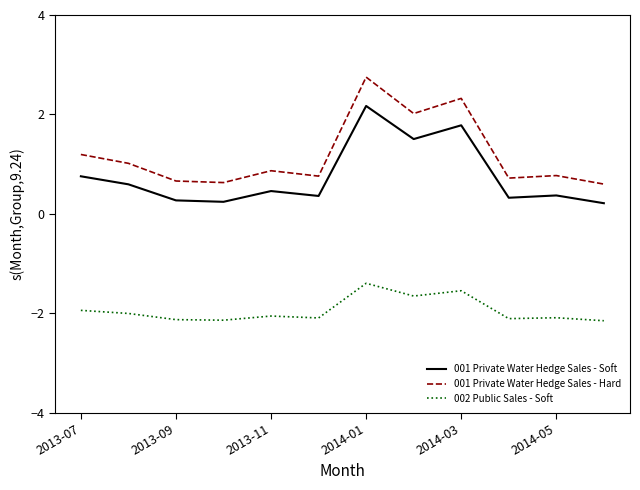

True or false: 001 Private Water Hedge Sales - Soft and 002 Public Sales - Soft intersect in this chart.

False